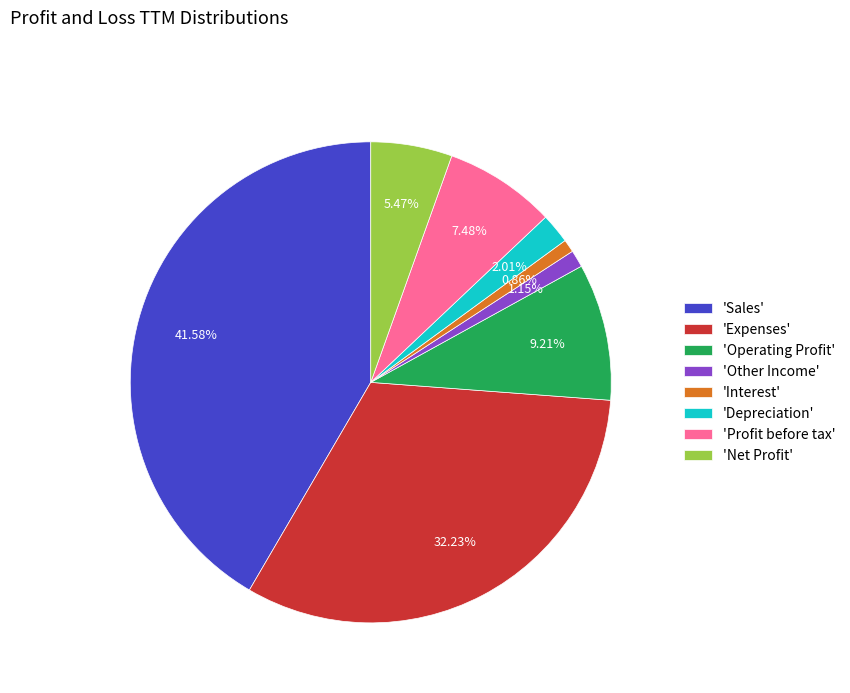

What is the ratio of the value at 'Net Profit' to the value at 'Profit before tax'?

0.7